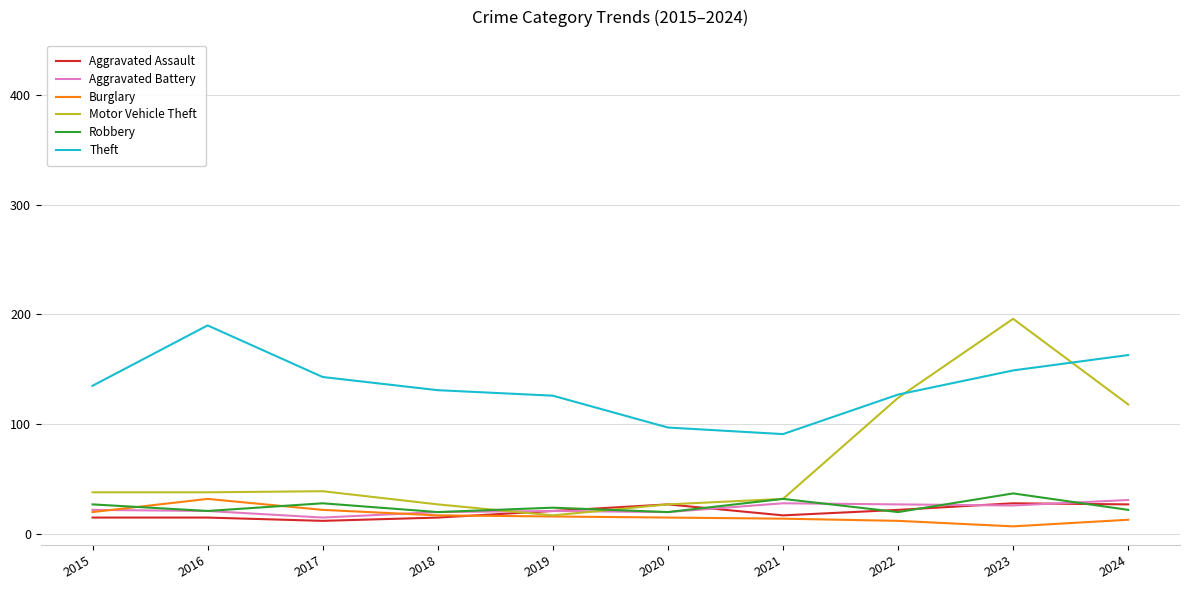

What is the greatest value displayed?

196